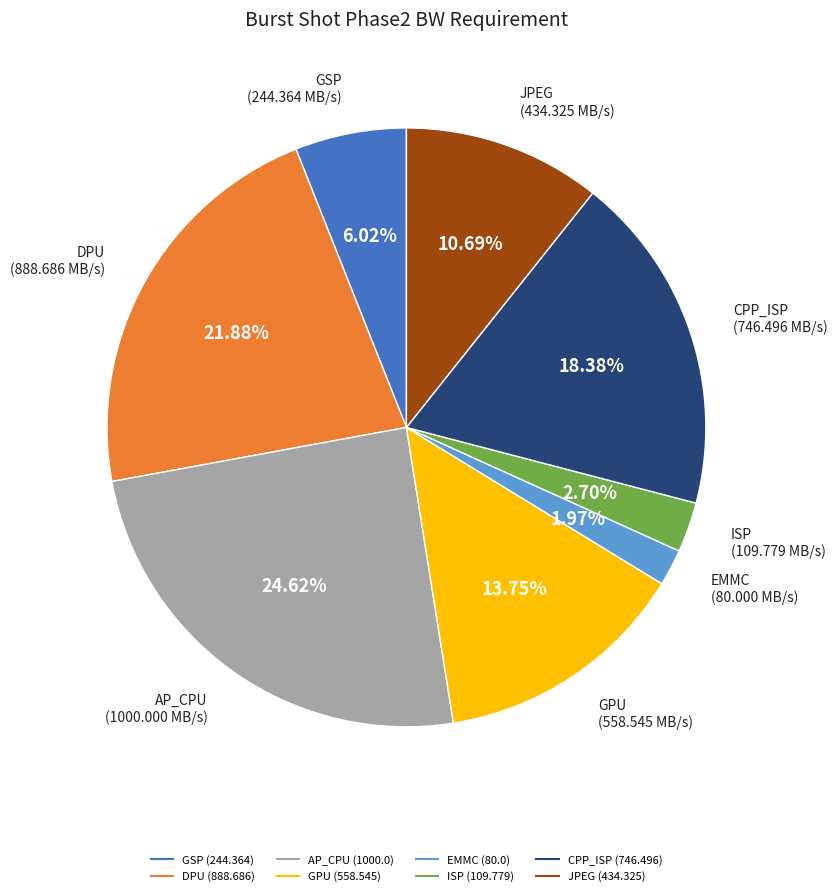

Rank the categories by value from highest to lowest.

AP_CPU, DPU, CPP_ISP, GPU, JPEG, GSP, ISP, EMMC